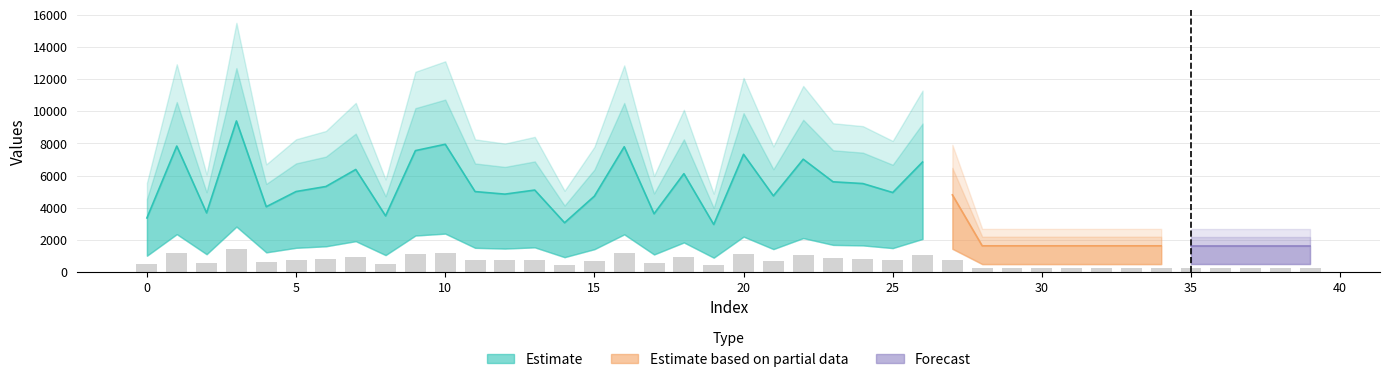

Rank the categories by value from highest to lowest.

3, 10, 1, 16, 9, 20, 22, 26, 7, 18, 23, 24, 6, 13, 5, 11, 25, 12, 27, 21, 15, 4, 2, 17, 8, 0, 14, 19, 28, 29, 30, 31, 32, 33, 34, 35, 36, 37, 38, 39